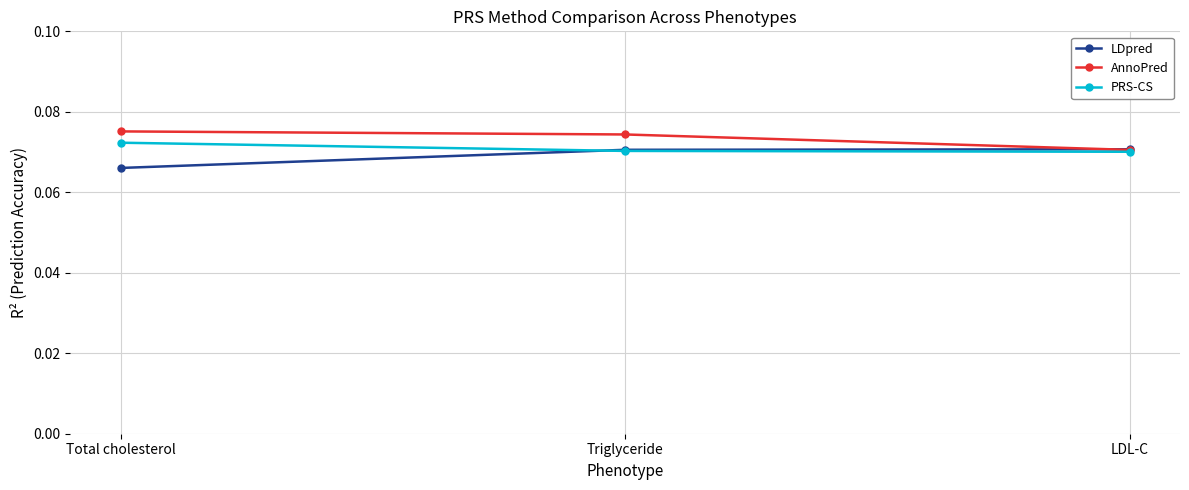

True or false: LDpred has a value of 0.0 at Triglyceride.

False